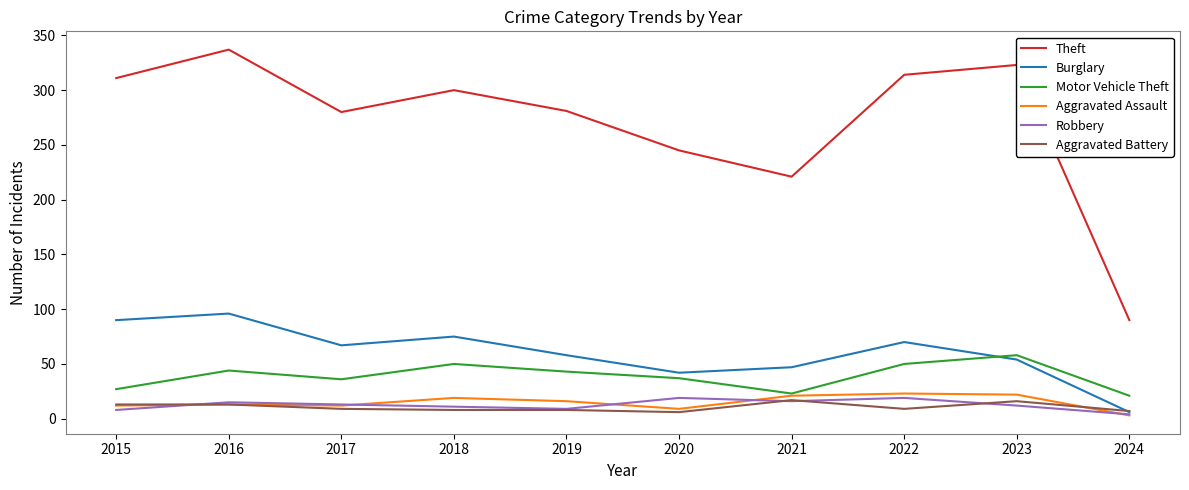

The value of Aggravated Battery at 2015 is 13. True or false?

True